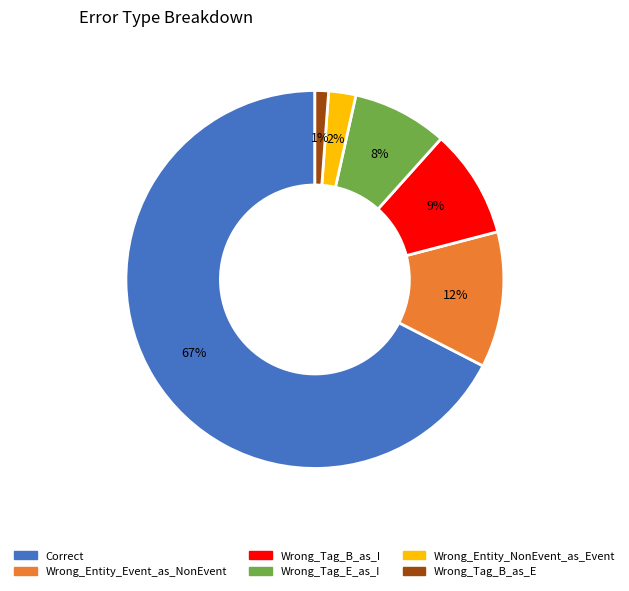

To the nearest percent, what is the average slice percentage?

17%